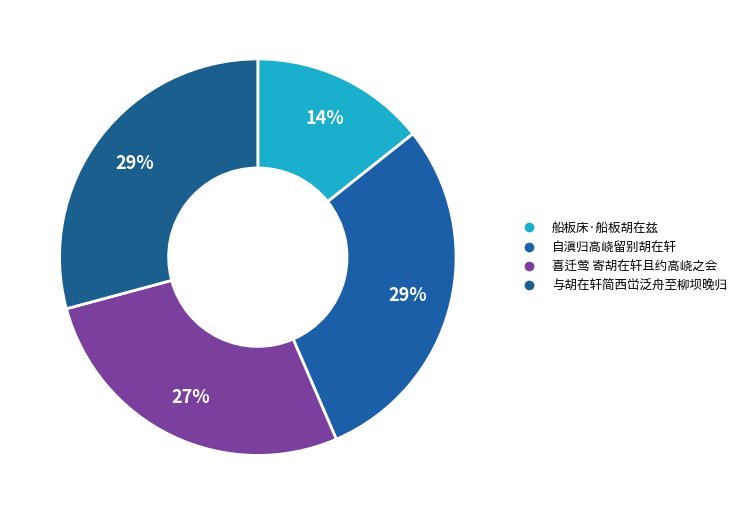

How many slices are in this pie chart?

4